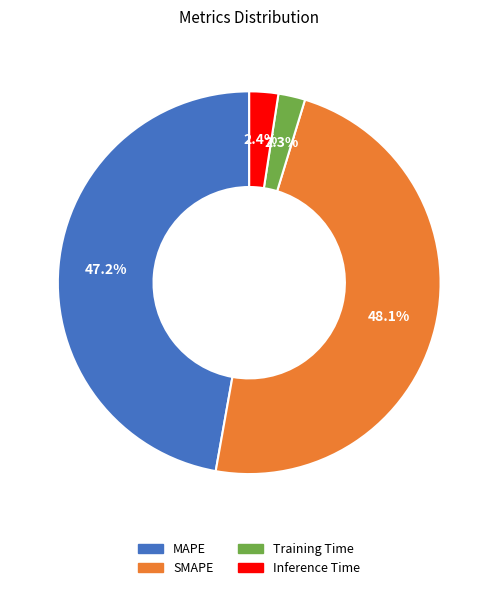

True or false: SMAPE accounts for 48% of the total.

True